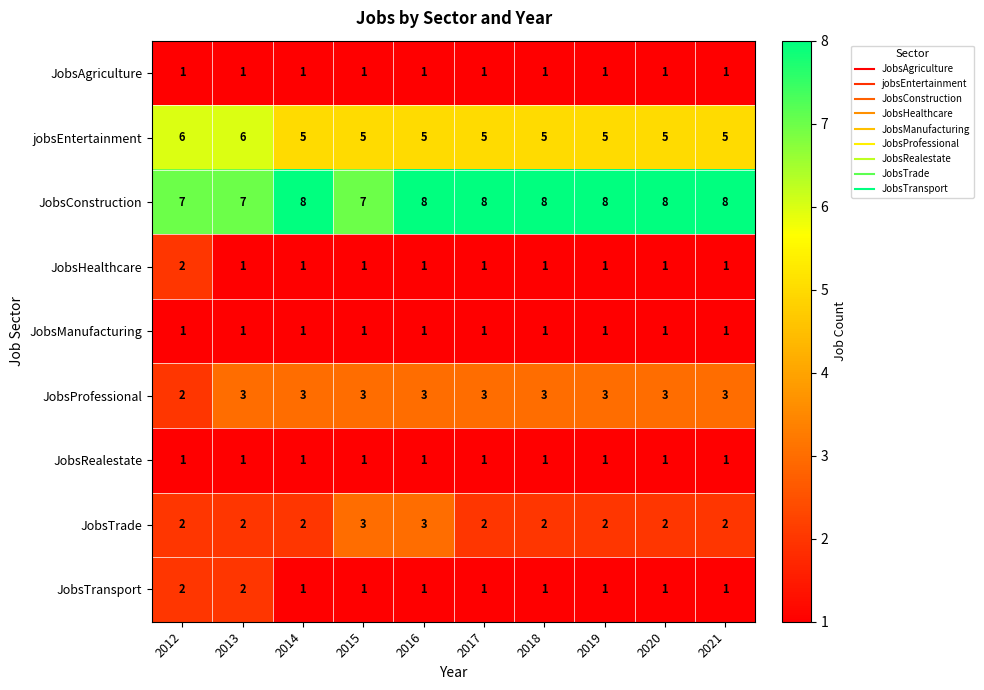

True or false: JobsHealthcare has a value of 2 at 2012.

True